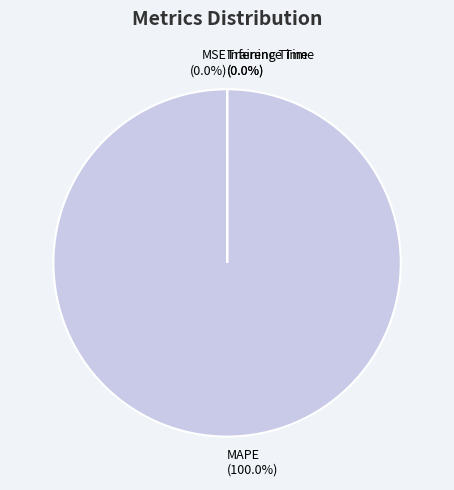

What portion of the pie excludes MSE?

100.0%